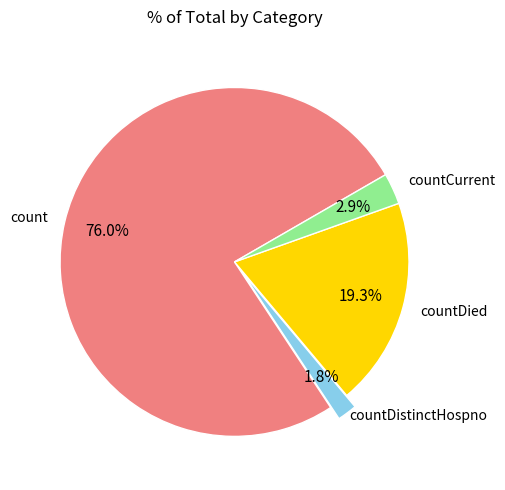

Is there any slice that represents more than half of the pie?

Yes